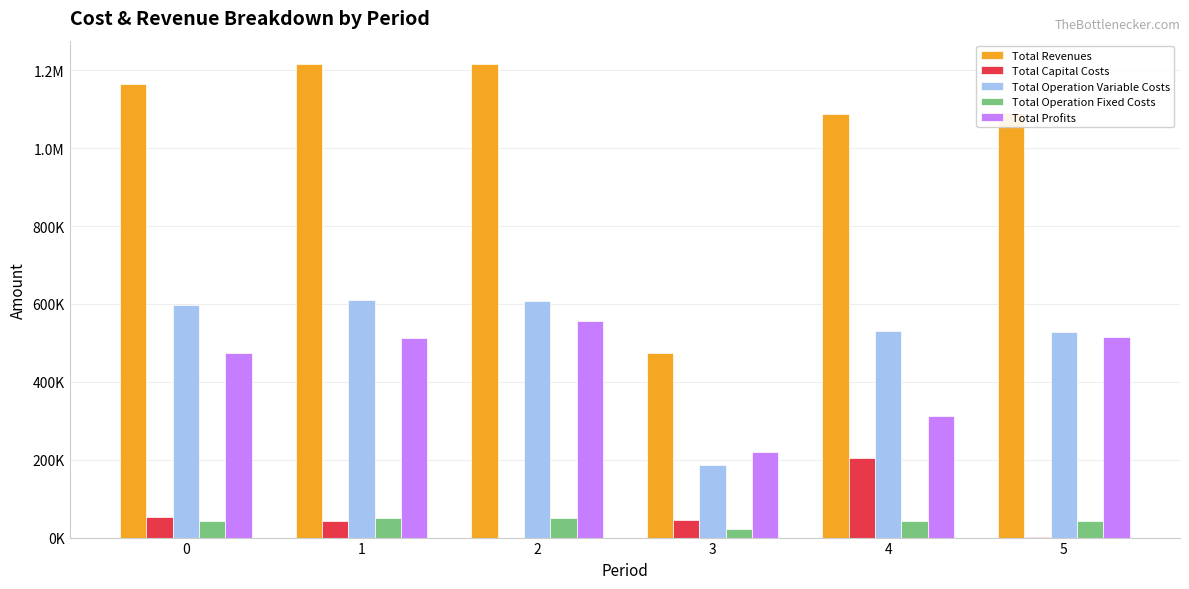

Which has a higher value, 5 or 2?

2